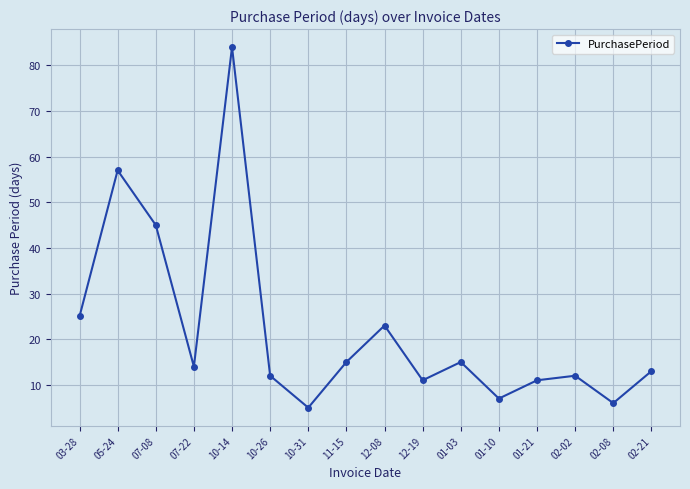

Which has a higher value, 01-10 or 02-08?

01-10